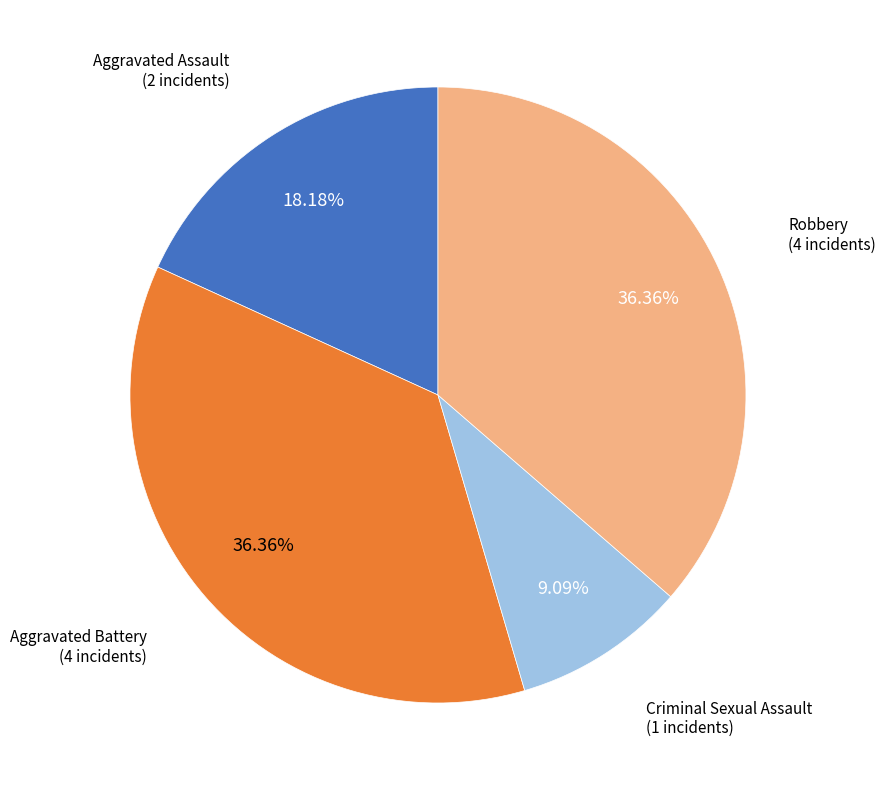

Does any single category account for the majority?

No